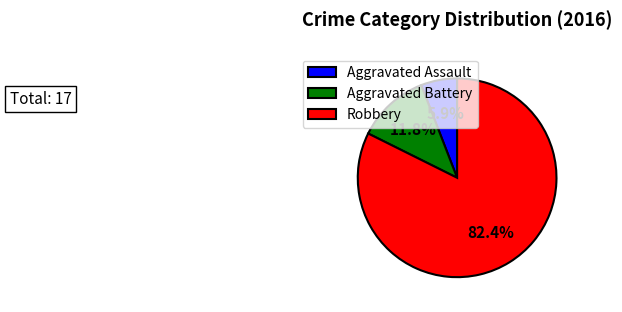

How many segments does this pie chart have?

3